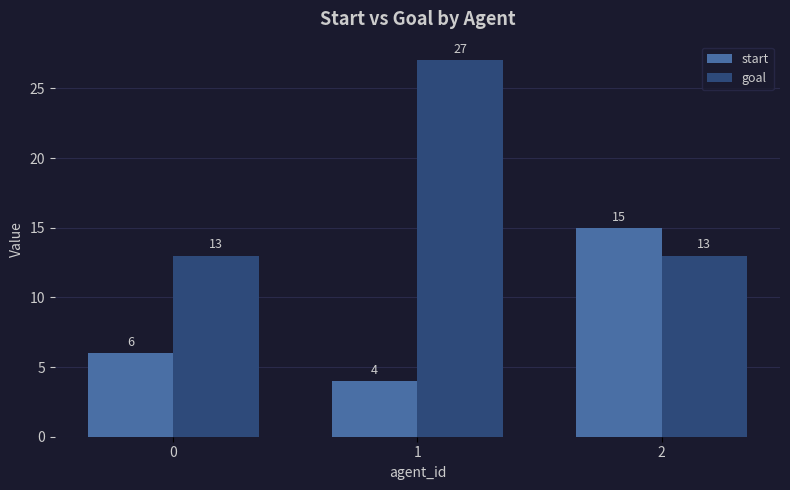

Is it true that goal equals 27 at 1?

True